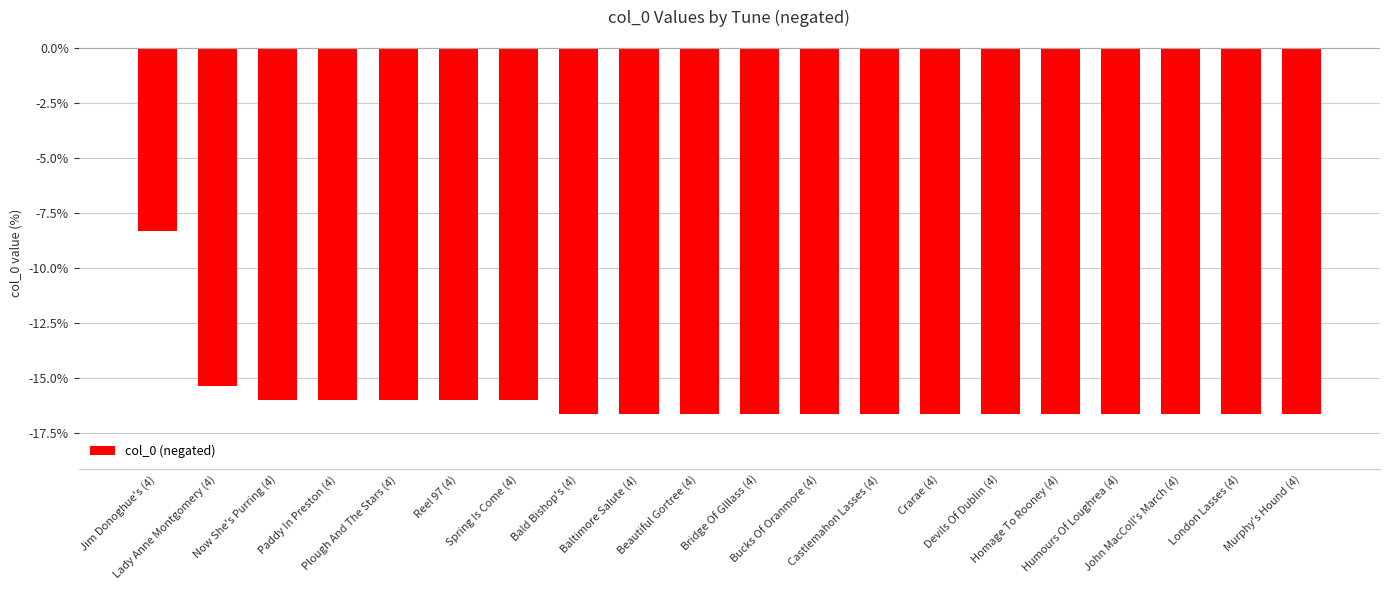

What is the sum of all values?

-320.4